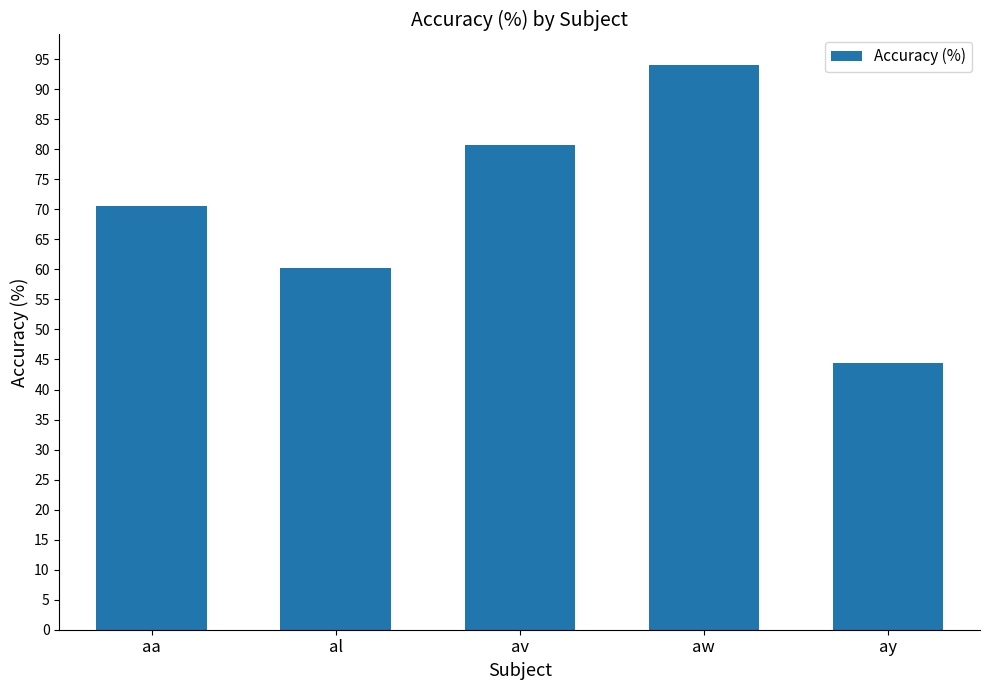

The value at al is 33.7. True or false?

False